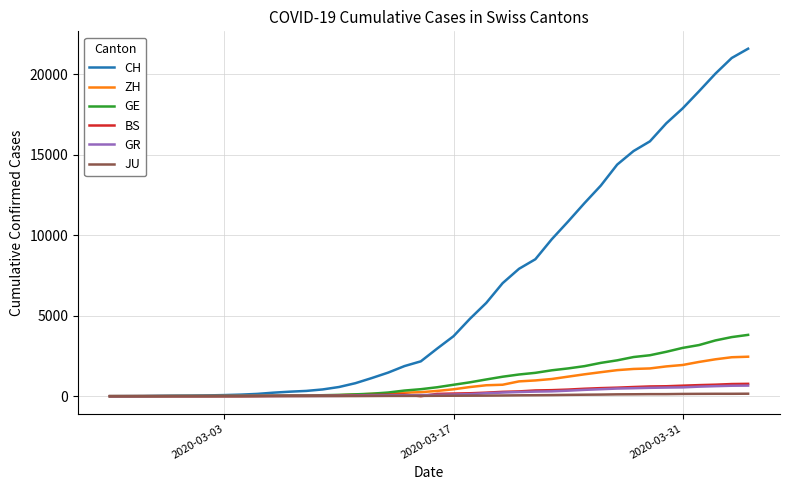

Which series has the largest range (max minus min)?

CH